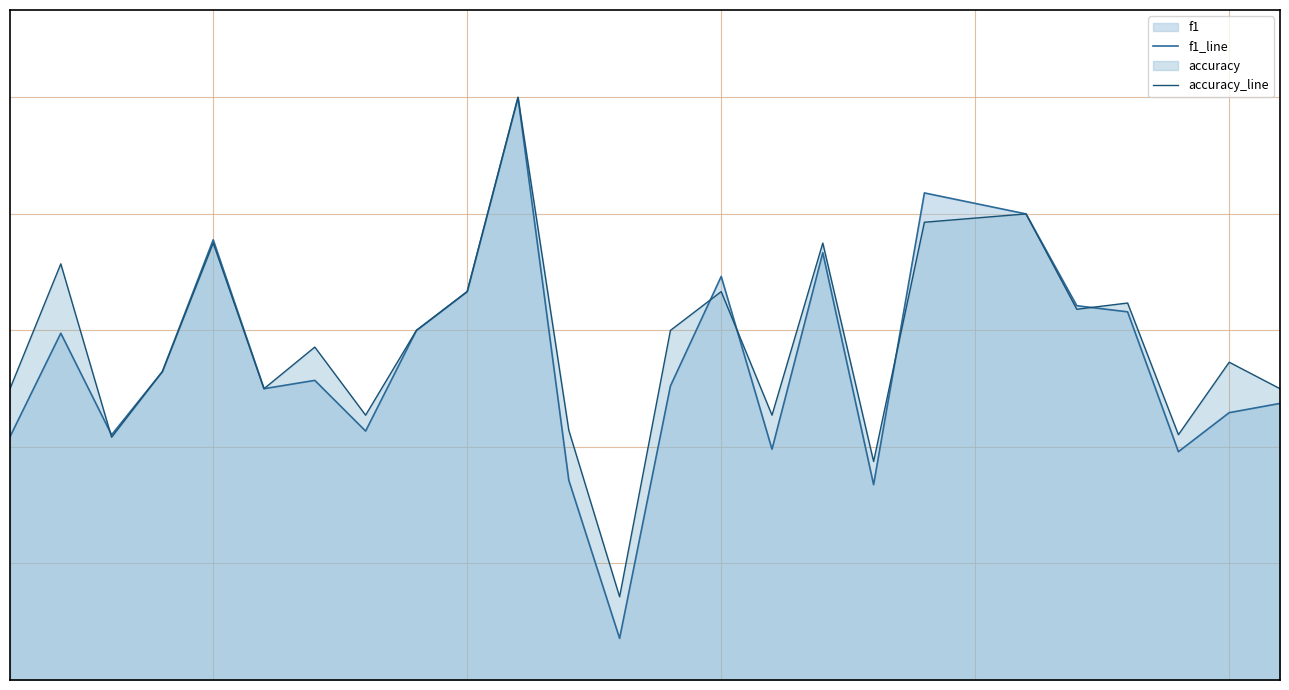

What is the value of the accuracy_line point at the 1st from the left?

0.5